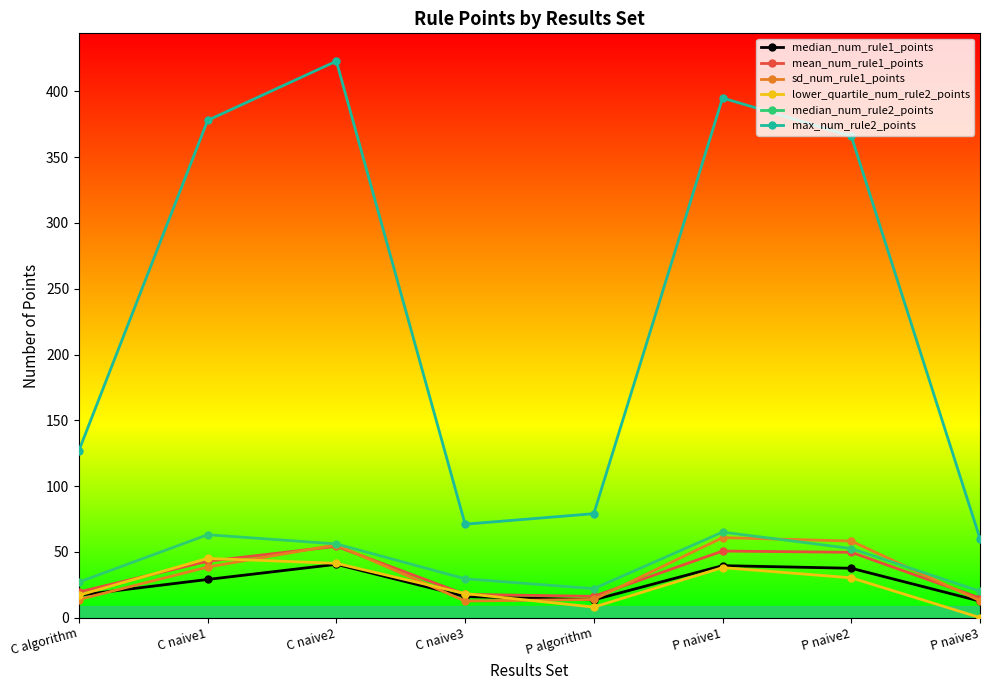

What is the sum of all sd_num_rule1_points values?

265.6